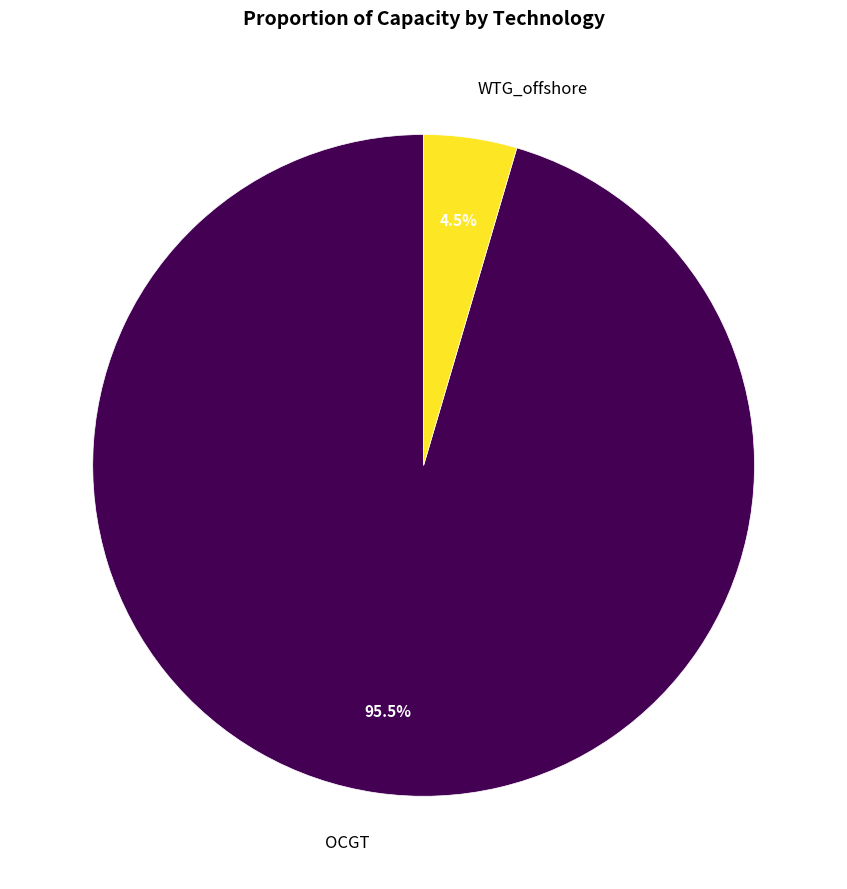

Is there any slice that represents more than half of the pie?

Yes